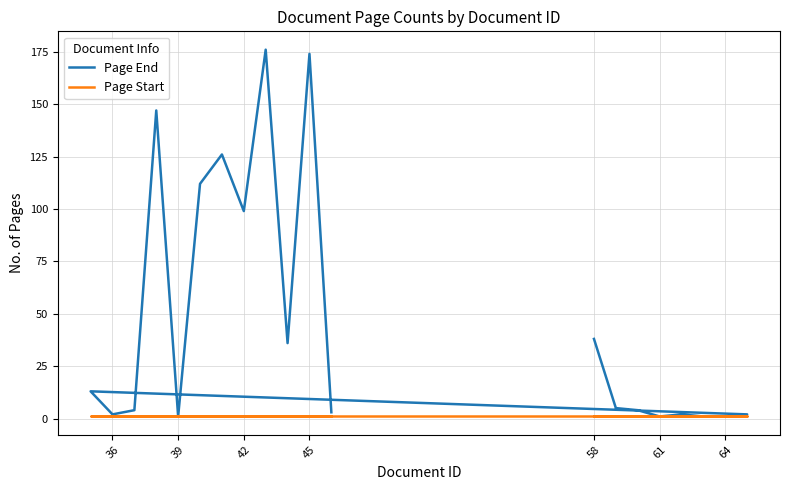

True or false: Page Start and Page End cross at least once.

False